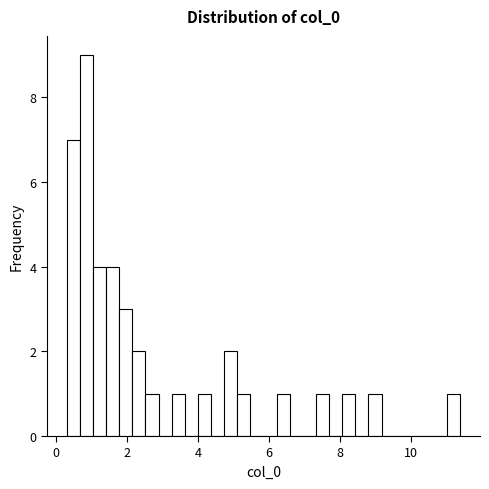

Read against the x-axis, roughly where is the centre of the tallest bar?

0.8